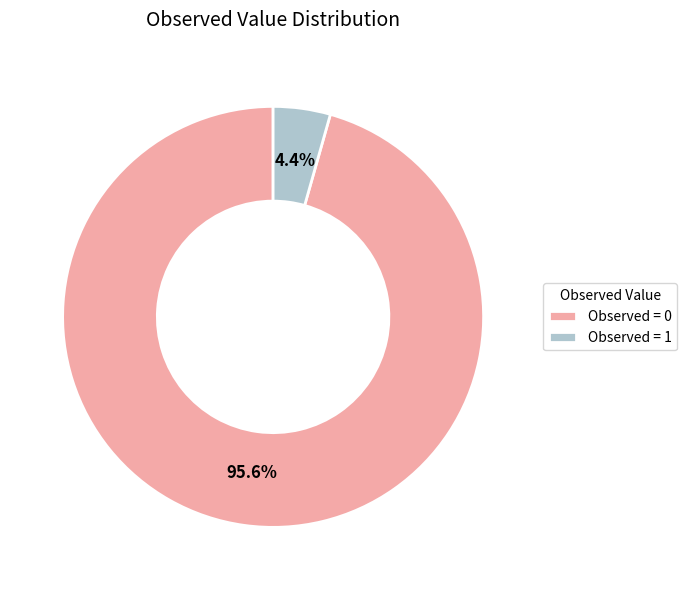

How many slices are in this pie chart?

2